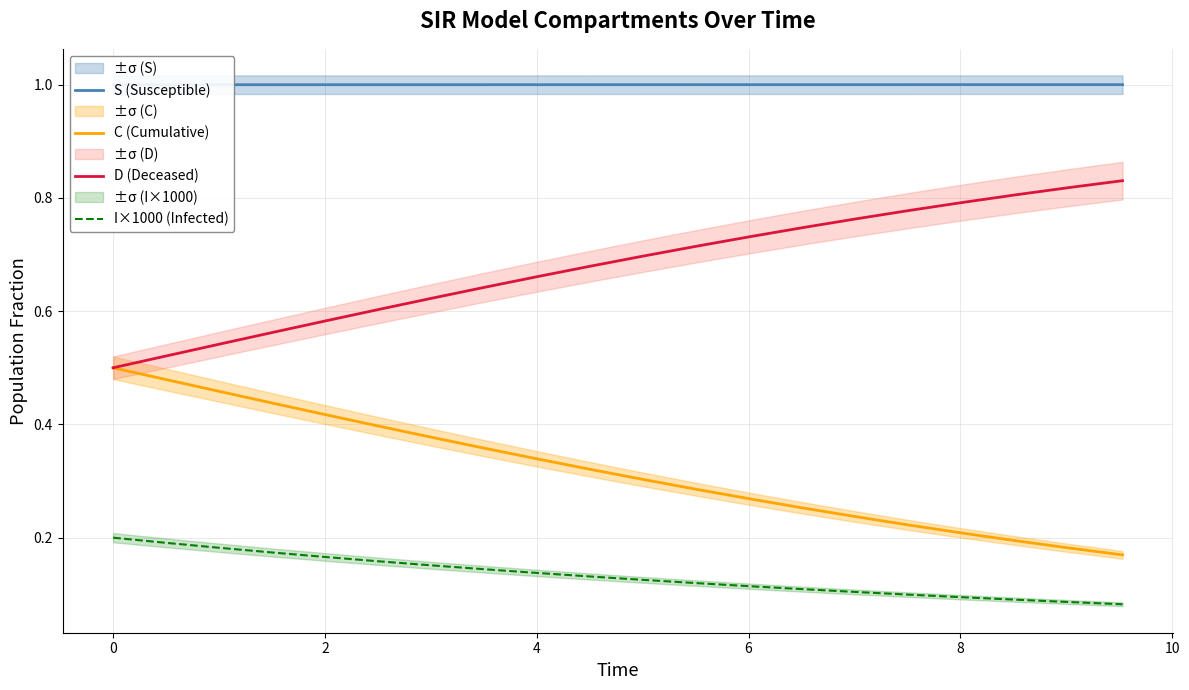

Is it true that S (Susceptible) equals 1.8 at 12?

False